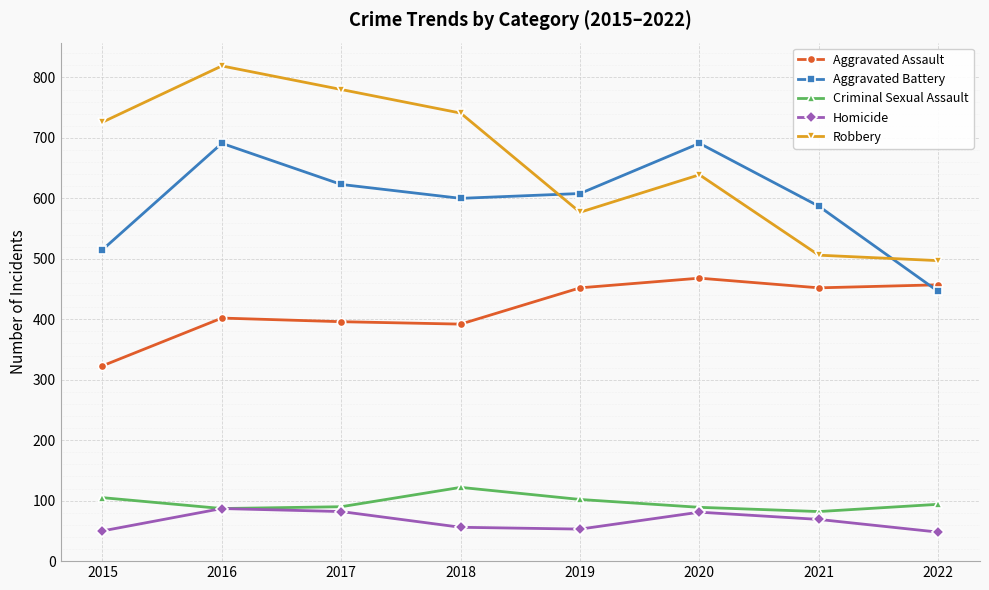

How many lines are shown in the chart?

5